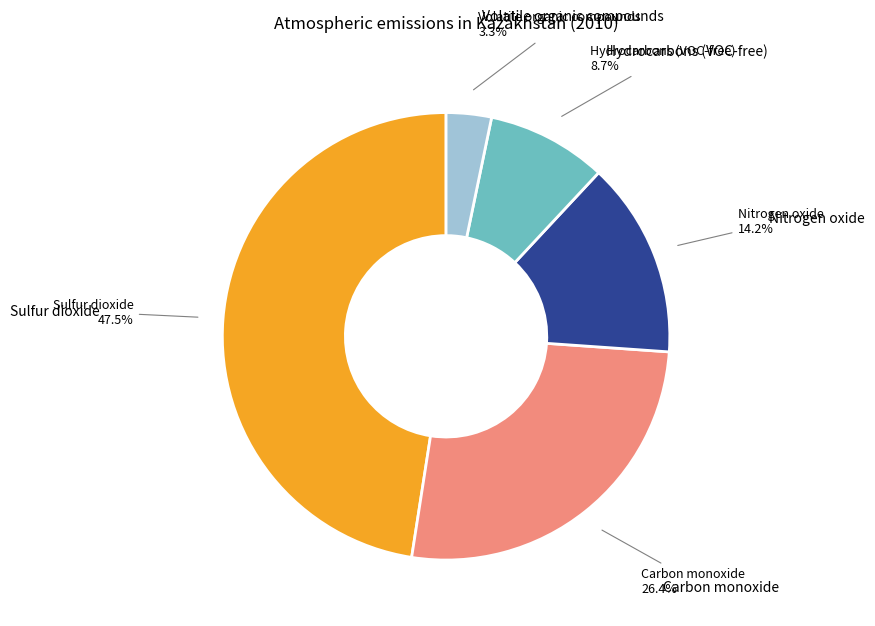

How many segments does this pie chart have?

5